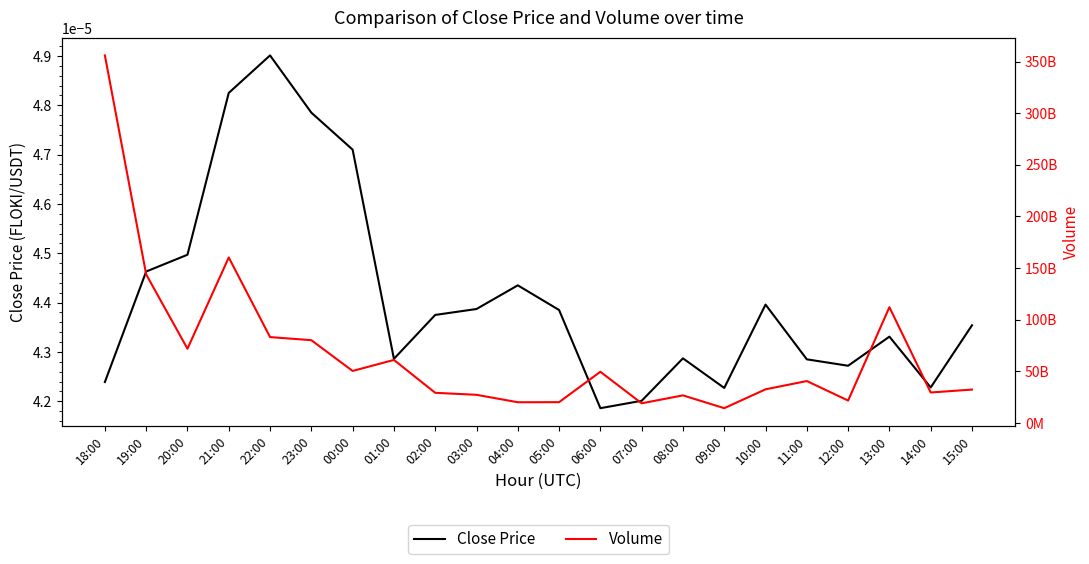

What position from the left is 10:00?

17